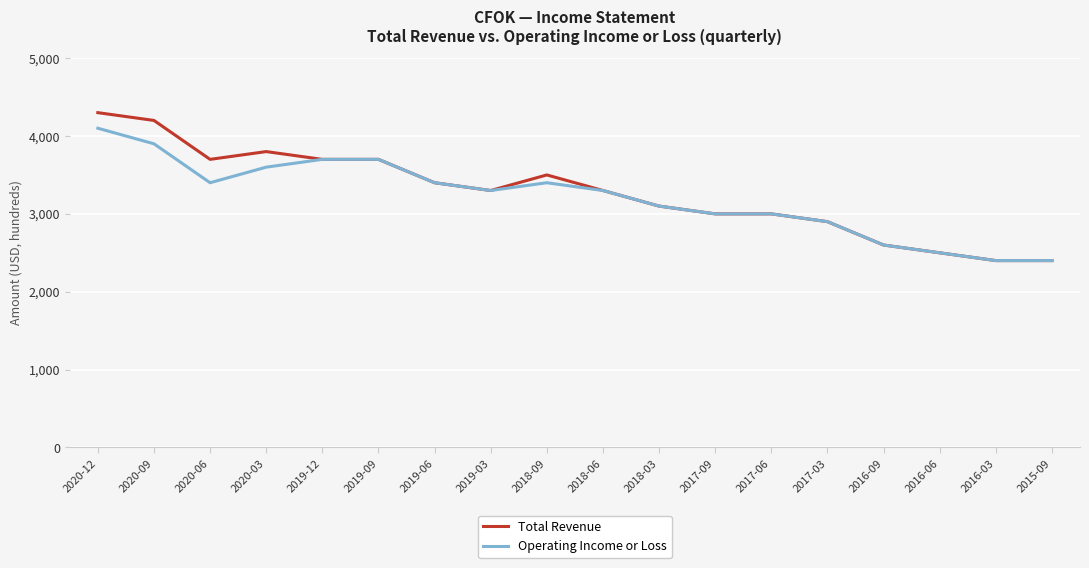

Rank the series by their maximum value, from highest to lowest.

Total Revenue, Operating Income or Loss